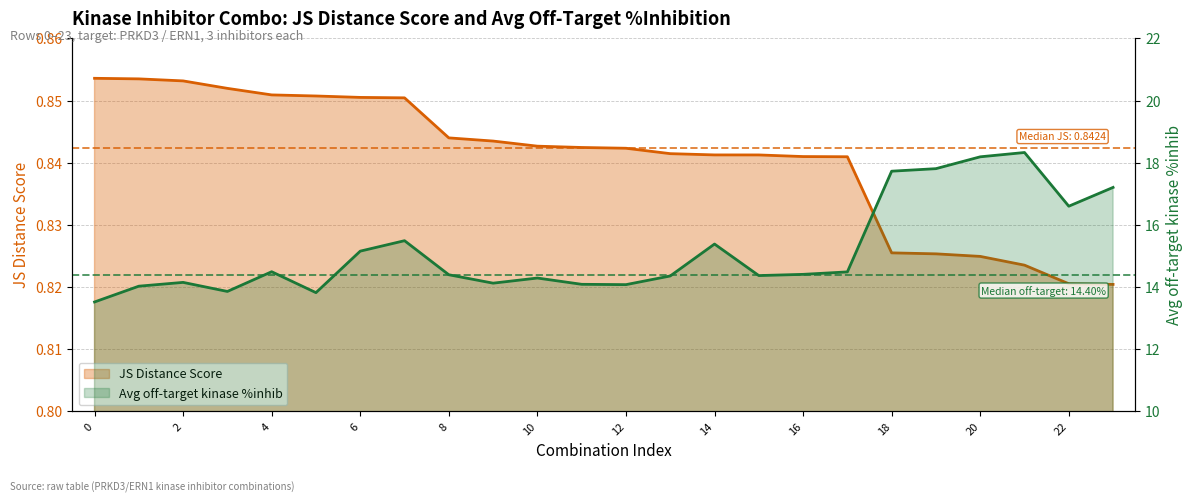

Between 17 and 22, which series saw the biggest shift?

Average off-target kinase %inhib